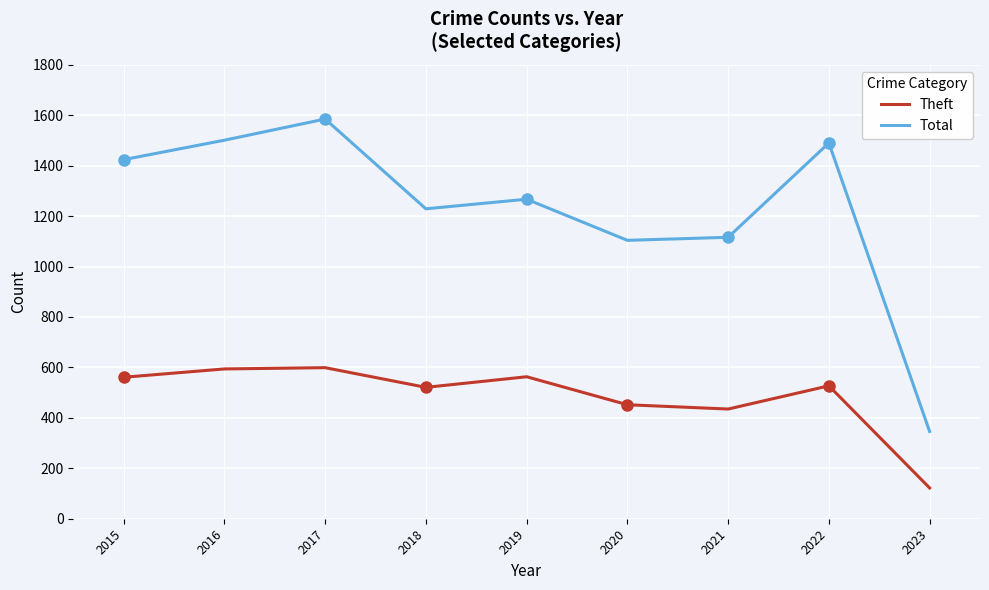

What is the spread (max minus min) of values at 2015?

863